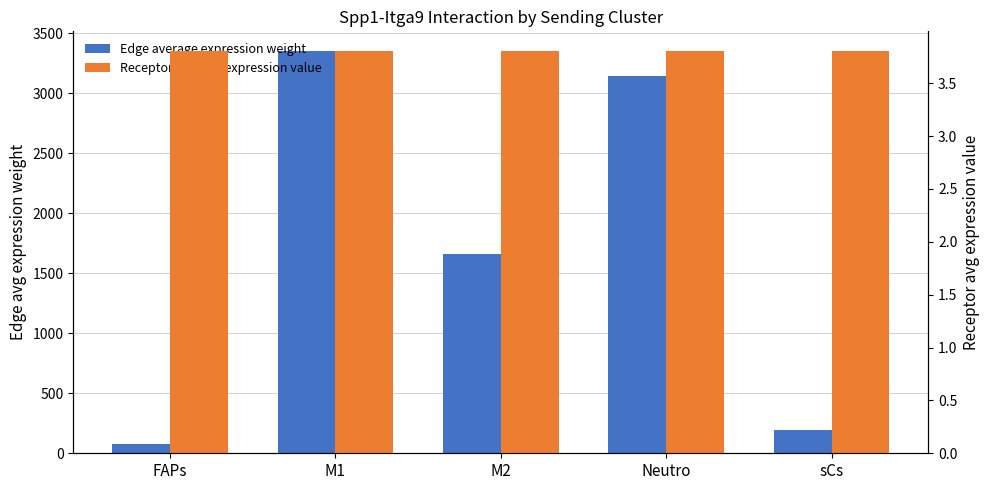

Does the chart contain any negative values?

No